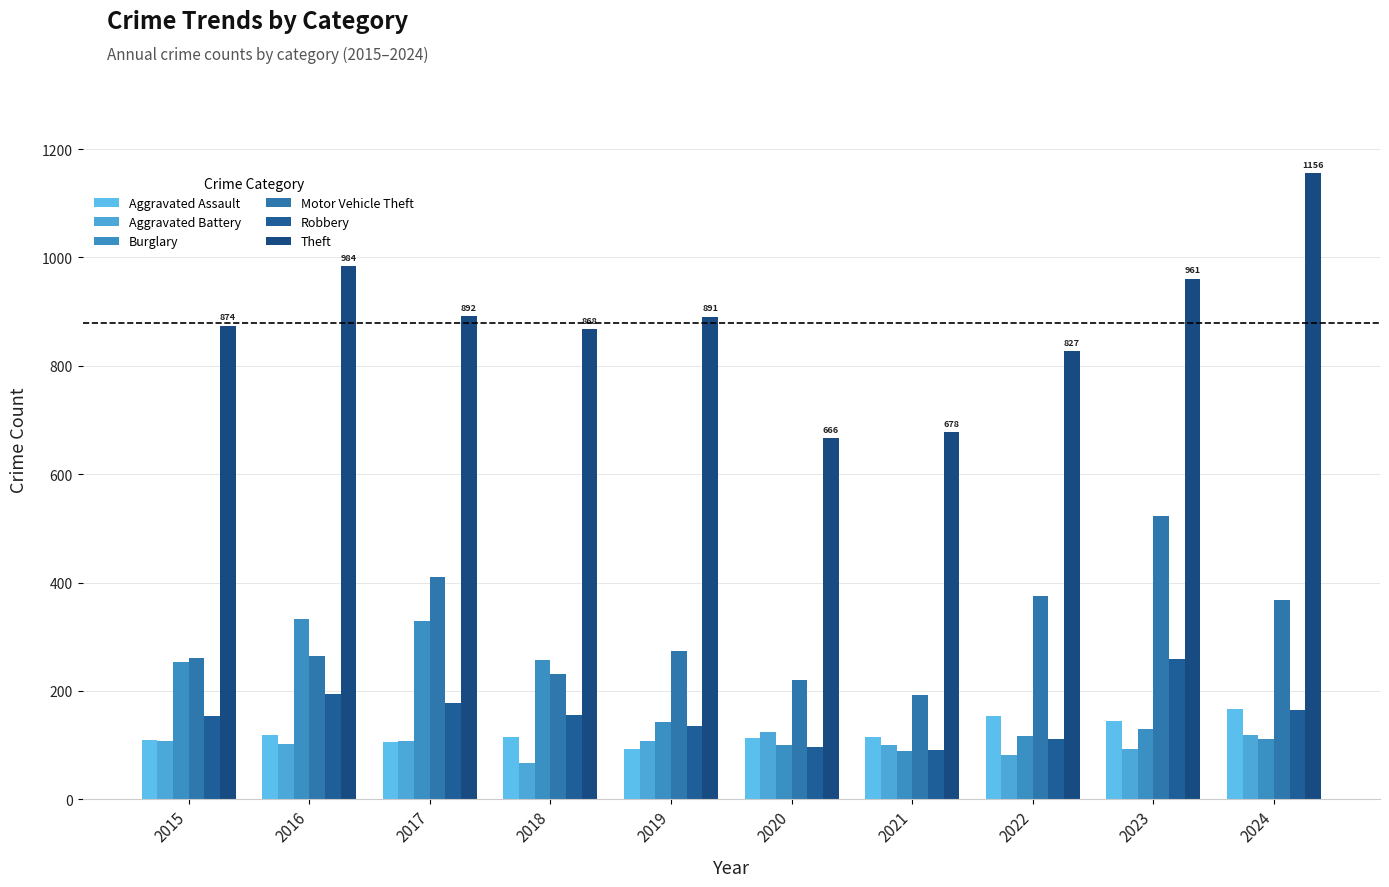

Count the number of categories in the chart.

10